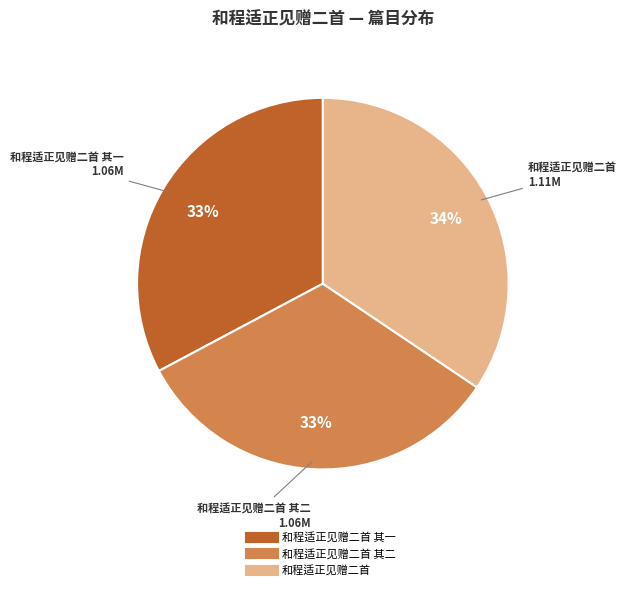

Does any single category account for the majority?

No